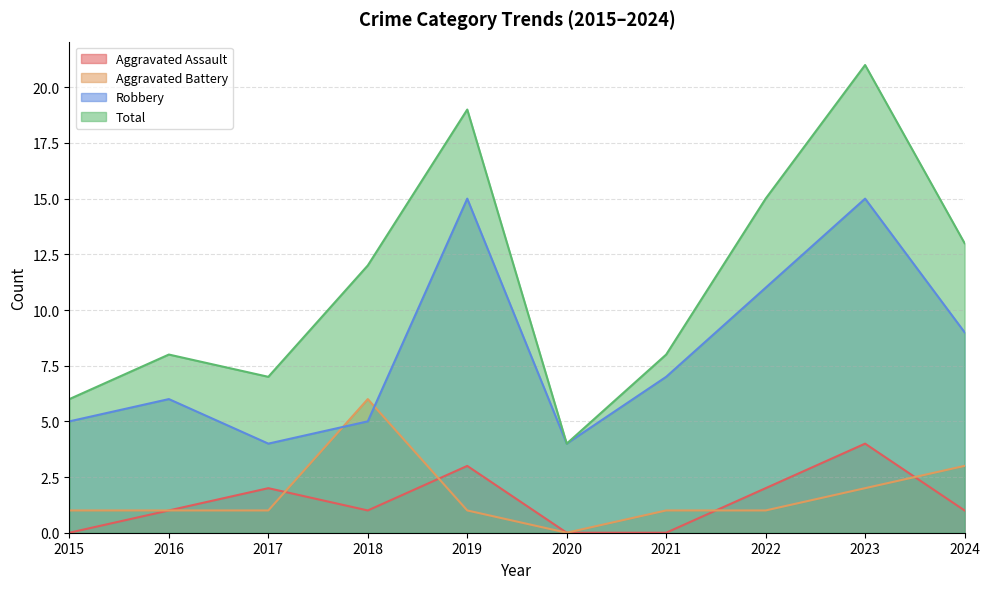

Where is the first local minimum for Aggravated Battery?

2020